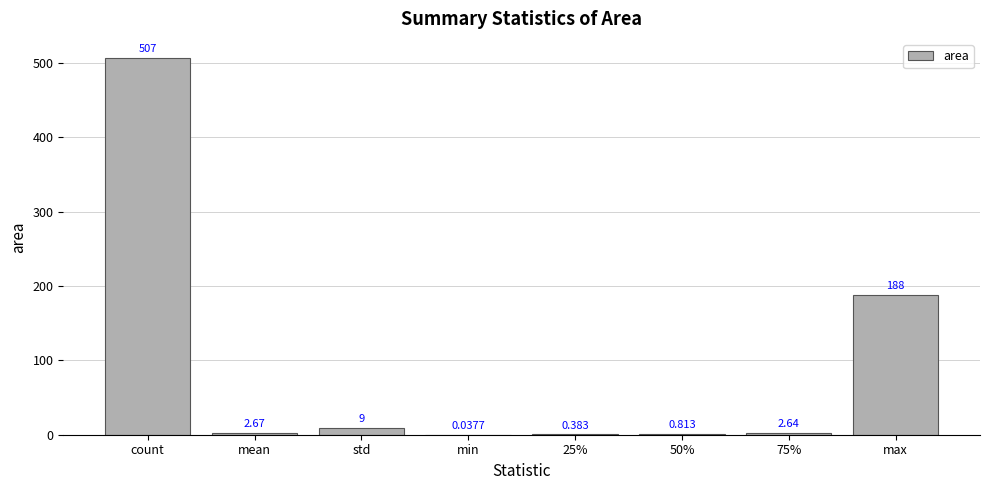

Where is the data nearest to the value 253?

max